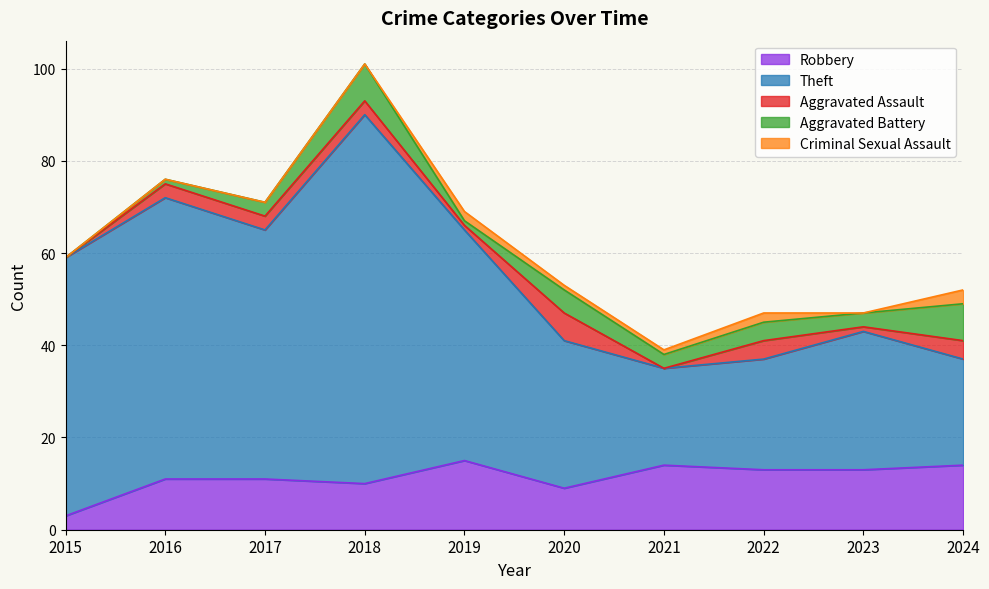

The value of Aggravated Battery at 2019 is 1. True or false?

True